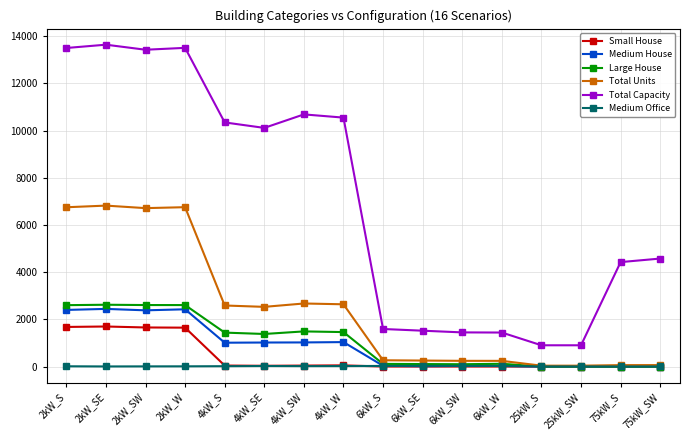

At how many categories does at least one series exceed 4920?

8